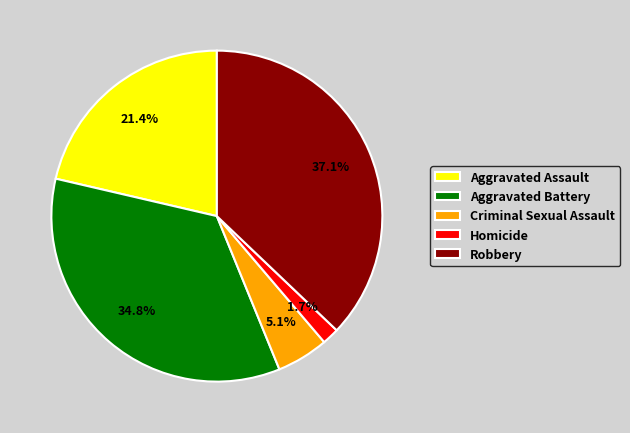

True or false: Aggravated Battery accounts for 35% of the total.

True